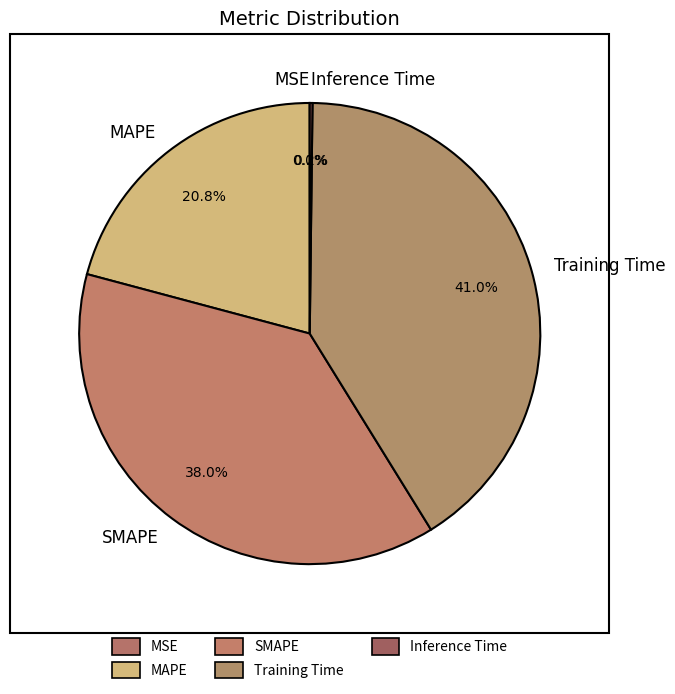

Which slice is the largest?

Training Time